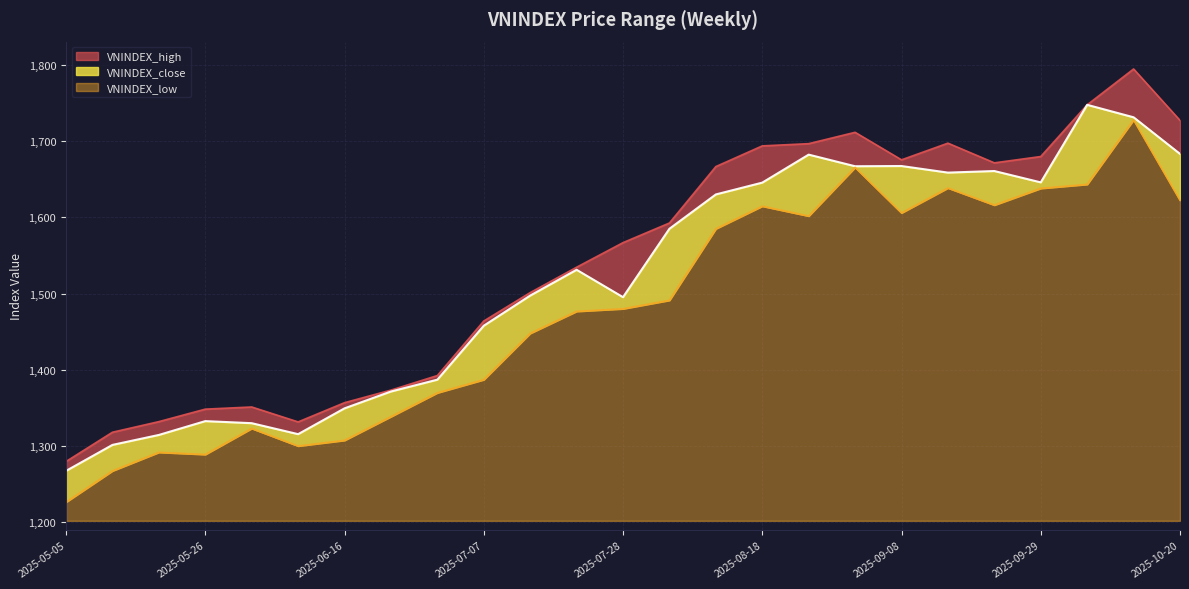

List the series in order of their overall mean, lowest first.

VNINDEX_low, VNINDEX_close, VNINDEX_high